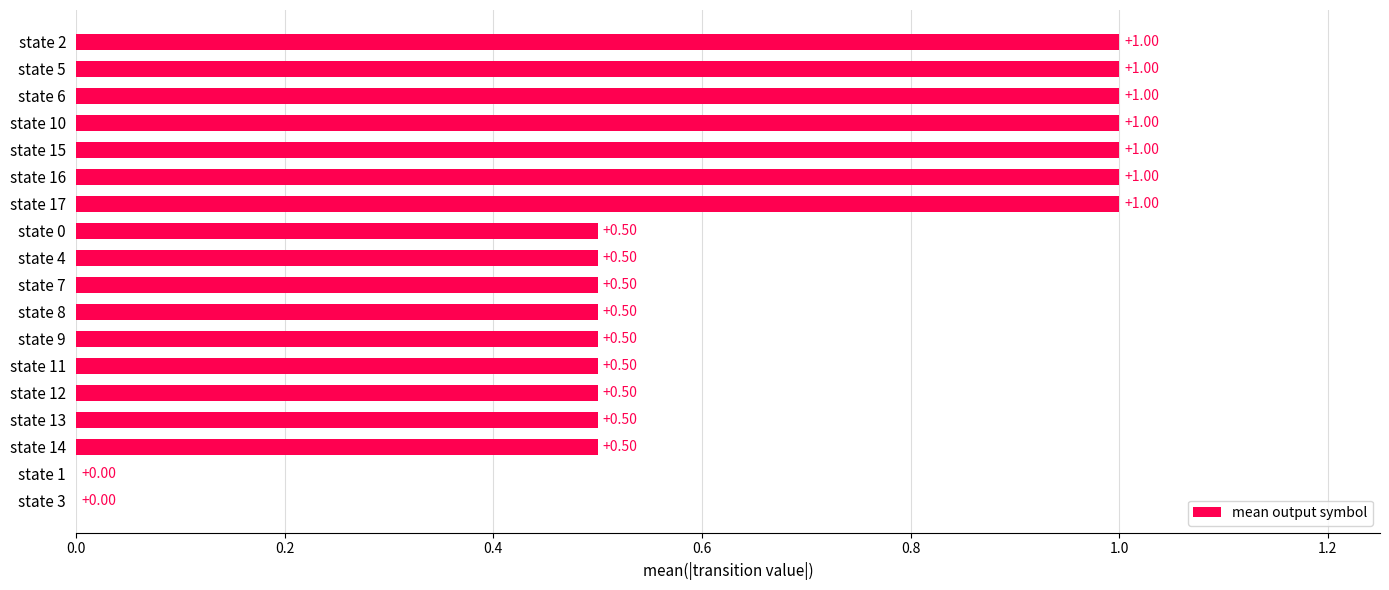

What is the change in value from state 5 to state 12?

-0.5